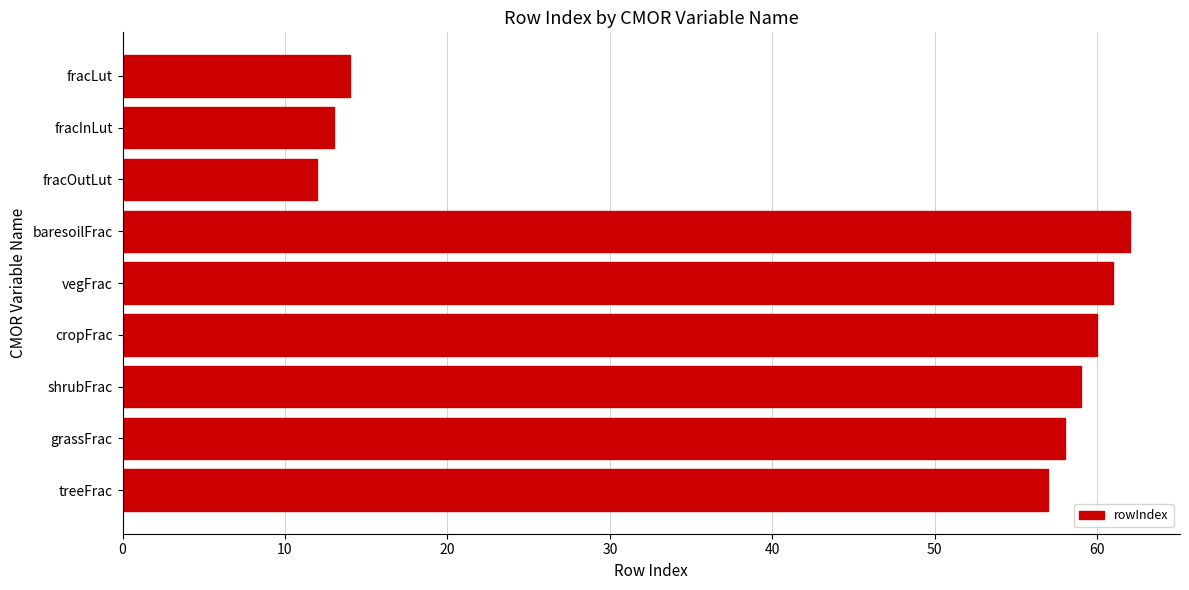

Rank the categories by value from highest to lowest.

baresoilFrac, vegFrac, cropFrac, shrubFrac, grassFrac, treeFrac, fracLut, fracInLut, fracOutLut